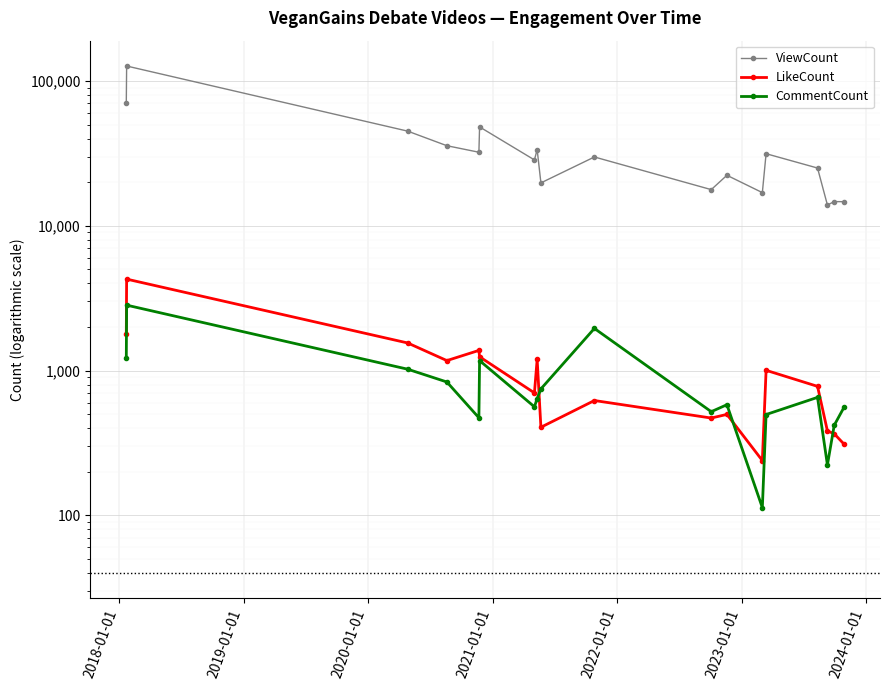

Where is the first local minimum for CommentCount?

2021-01-01